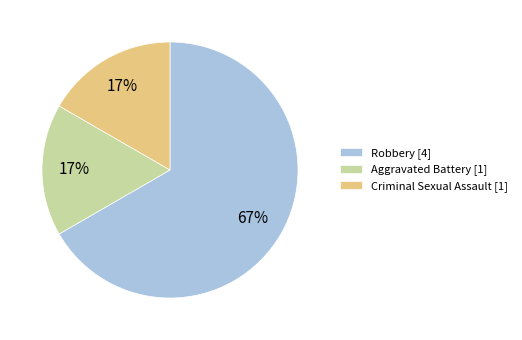

To the nearest percent, what portion does Aggravated Battery [1] represent?

17%